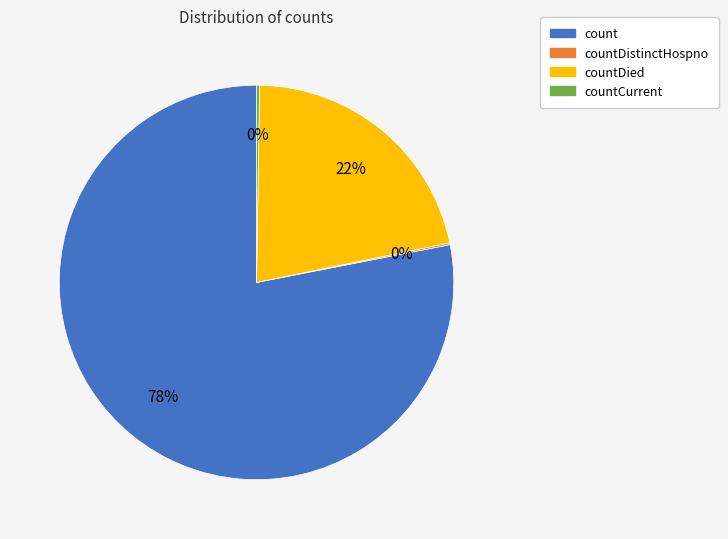

What is the largest slice in the pie chart?

count